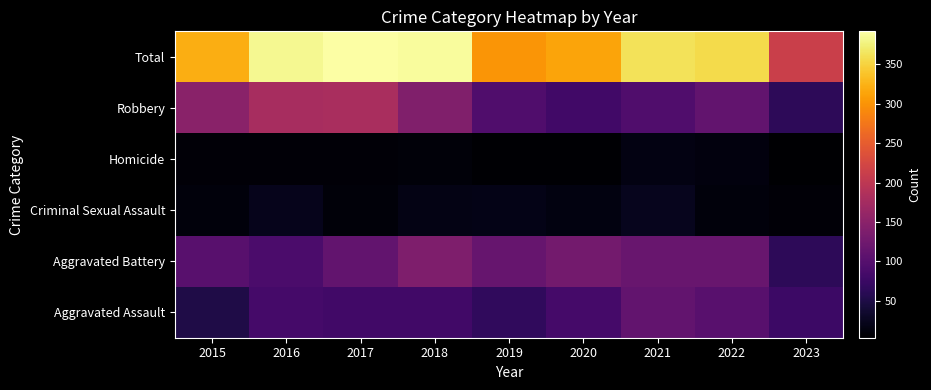

At how many categories does at least one series exceed 225?

8